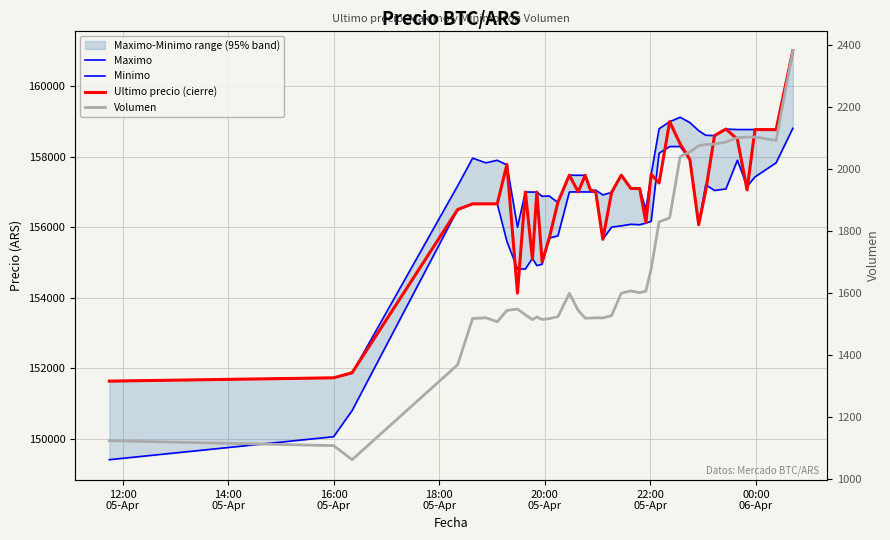

What is the label of the 18th point from the right?

22